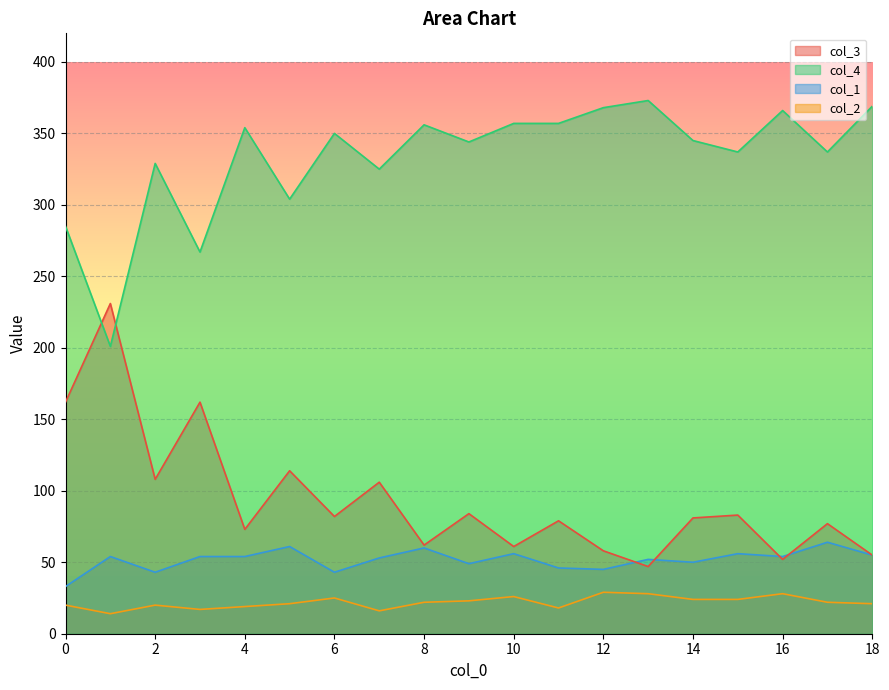

At which category does col_2 reach its first local valley?

1